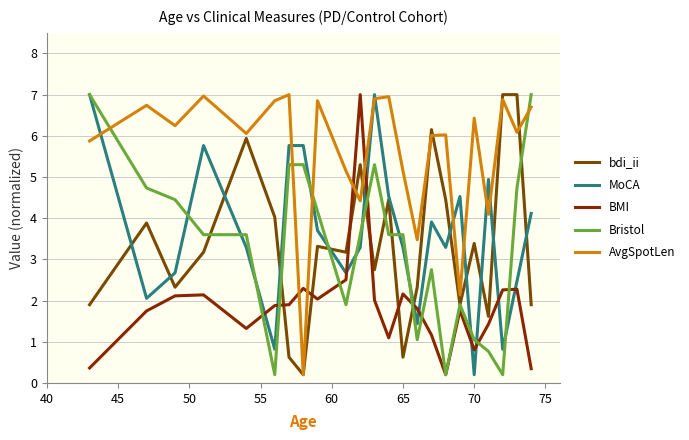

True or false: bdi_ii has more than 2 points higher than both neighbors.

True